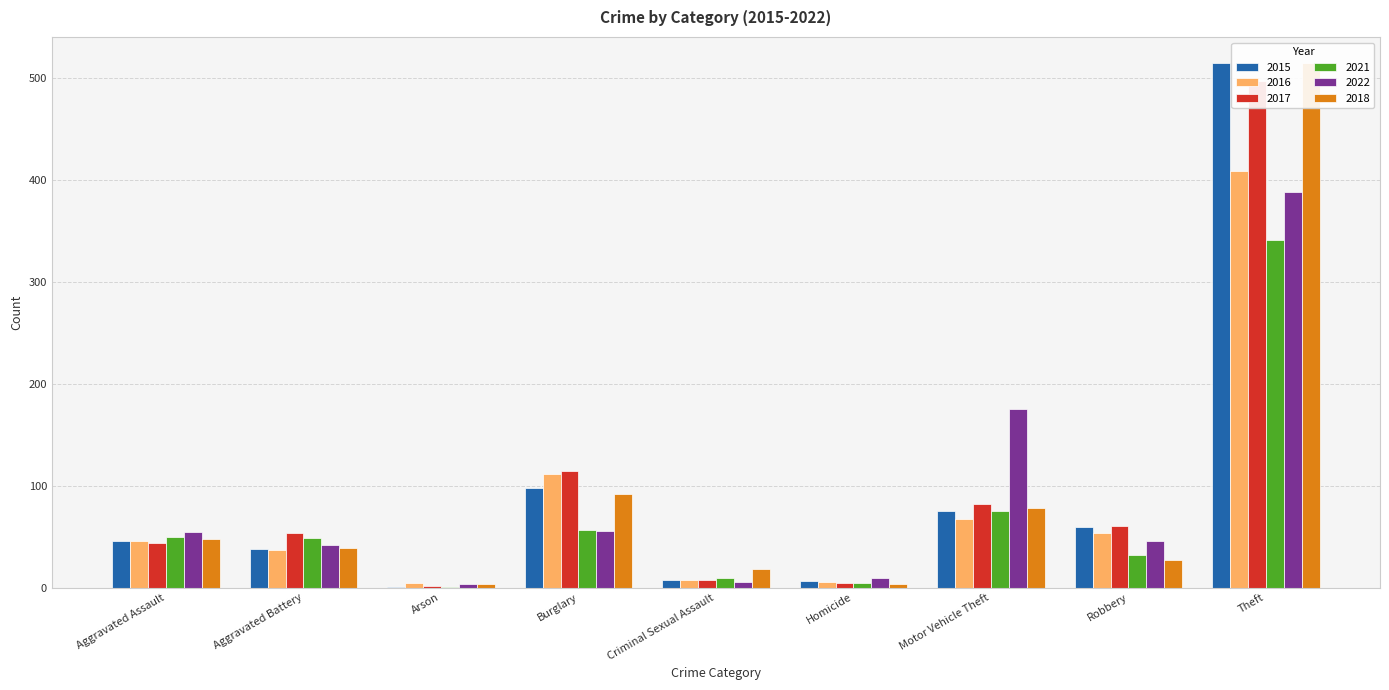

Are the bars grouped side by side (vs. stacked)?

Yes